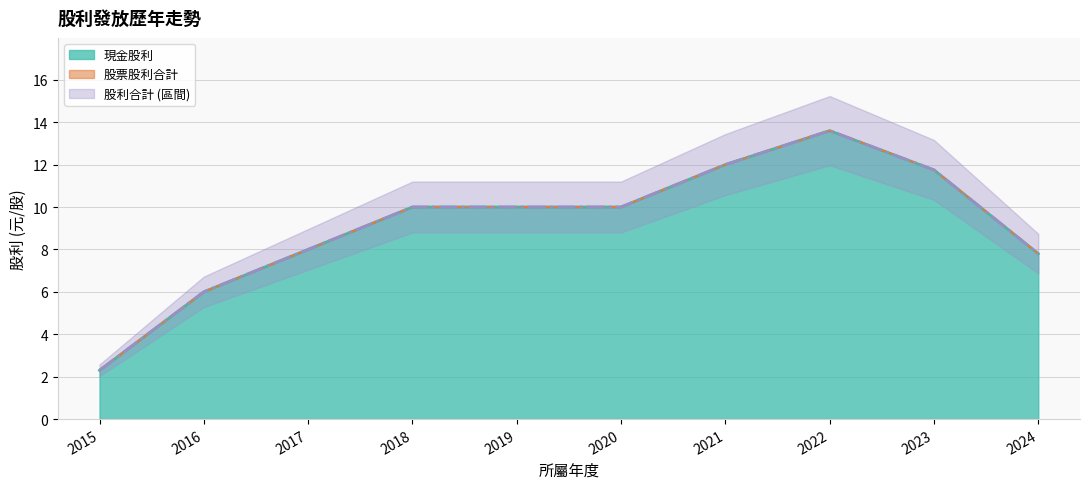

Where does the 股利合計 series first go above 10?

2021